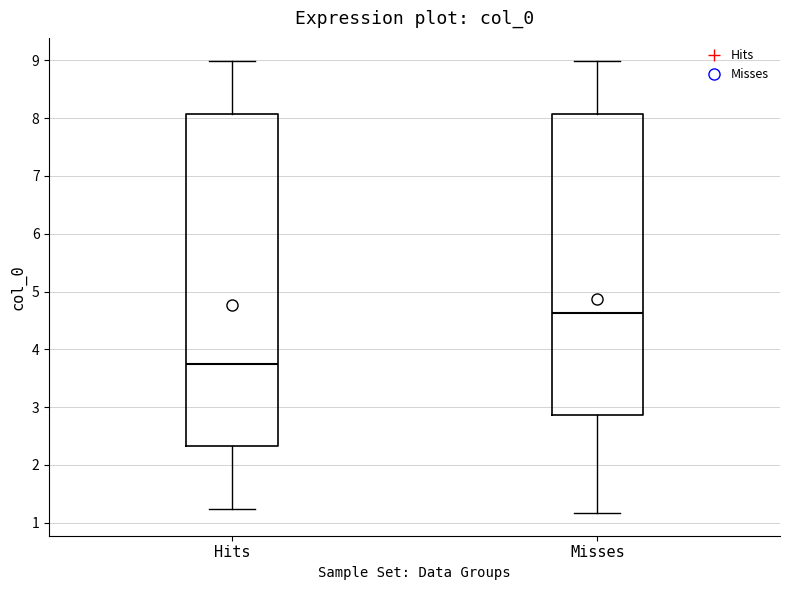

Which box has the lowest median line?

Hits